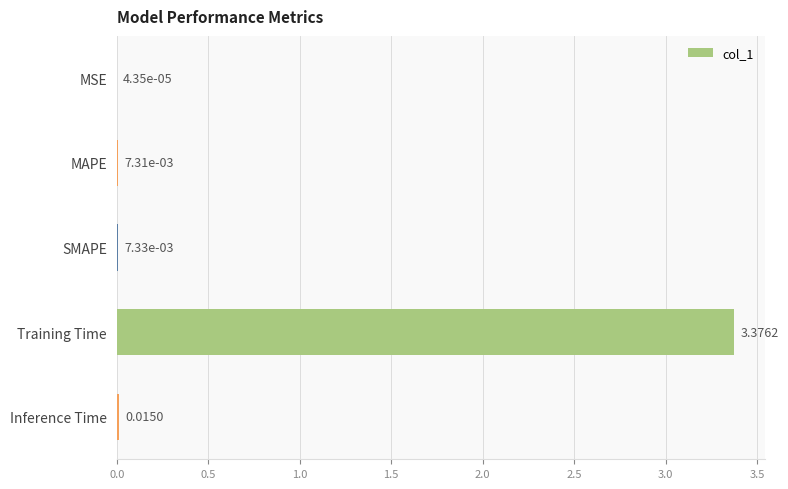

Where is the data nearest to the value 1?

Inference Time